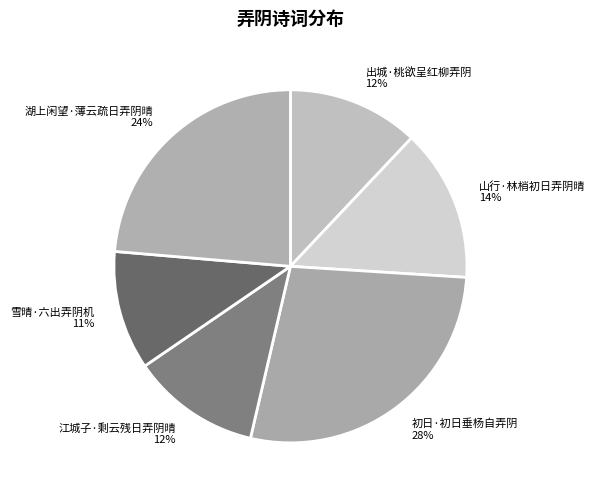

Is there a majority slice in this chart?

No